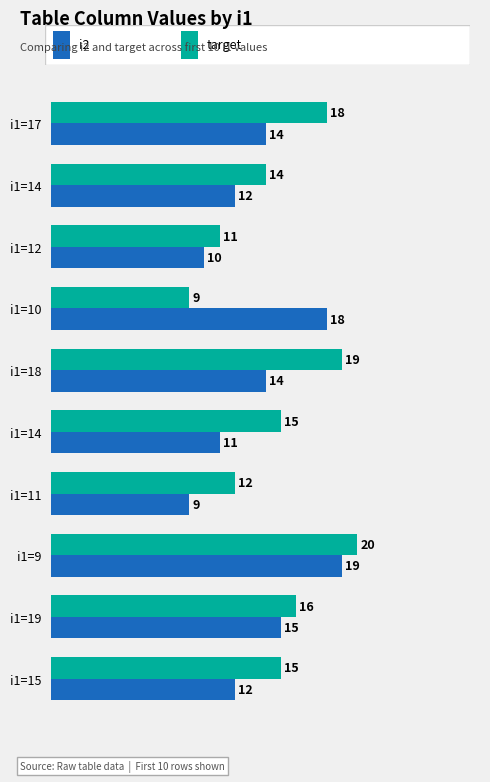

How many series are shown in this chart?

2